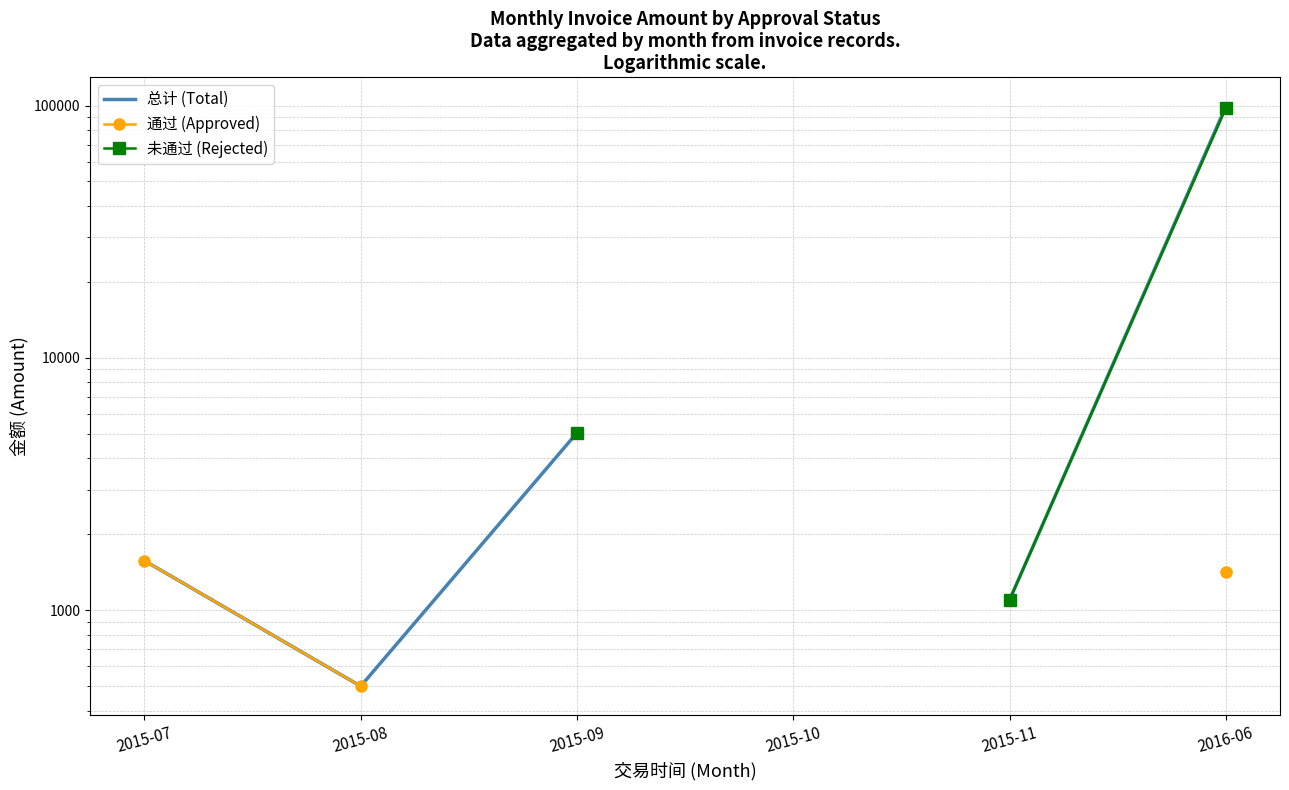

At which category is the sum across all series the highest?

2016-06